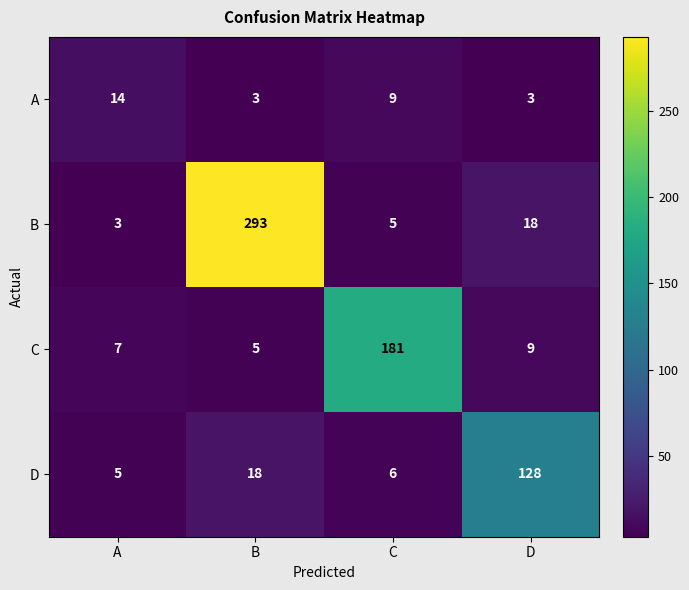

Which category has the lowest value in the C series?

B